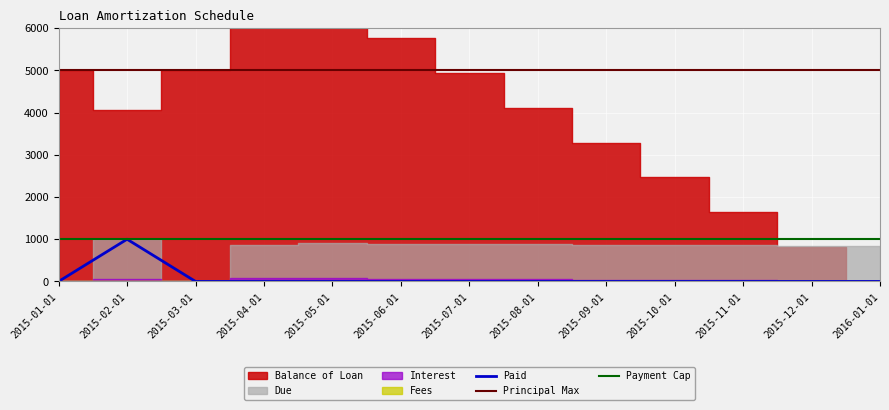

True or false: Fees has more than 0 interior local peaks.

False